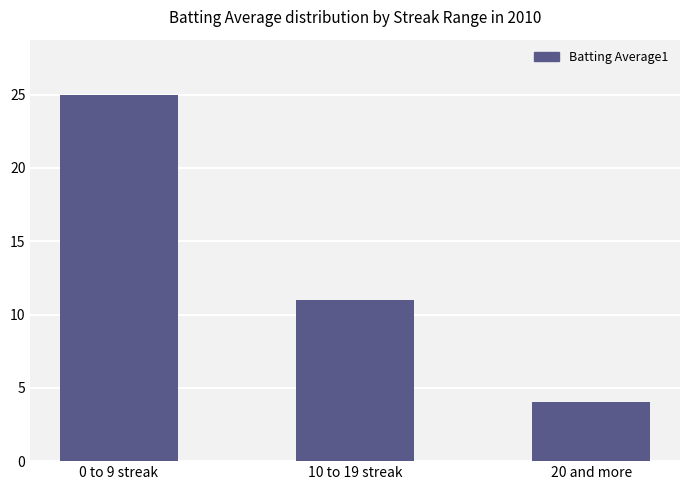

Rank the categories by value from lowest to highest.

20 and more, 10 to 19 streak, 0 to 9 streak